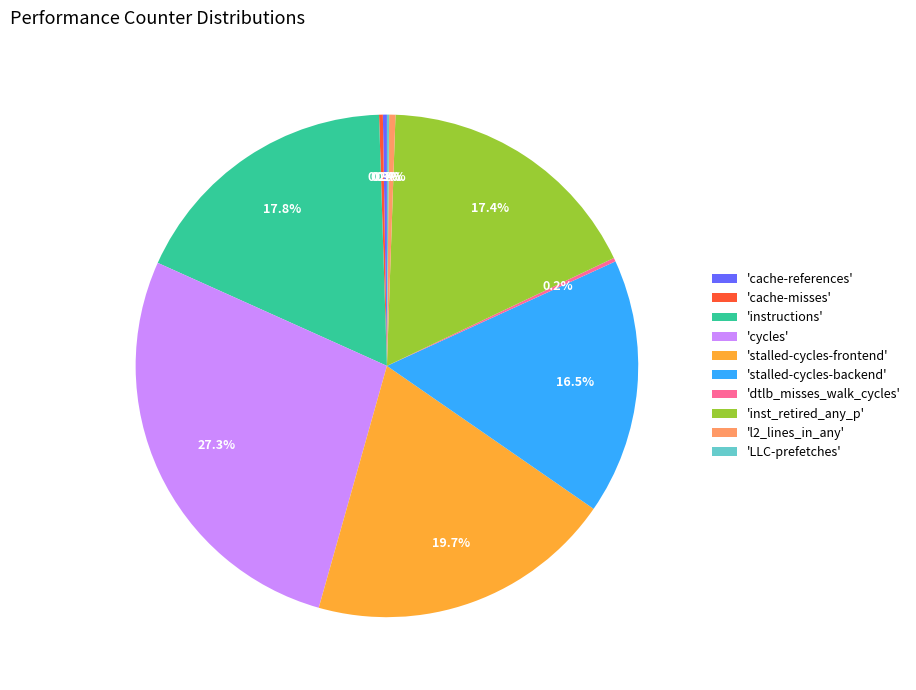

What is the largest slice in the pie chart?

'cycles'